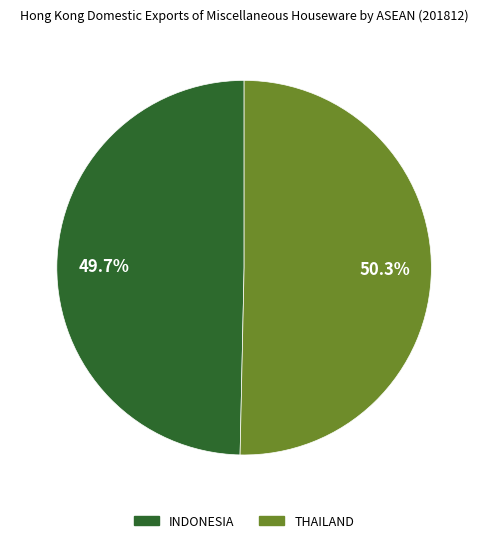

What portion of the pie excludes INDONESIA?

50.3%